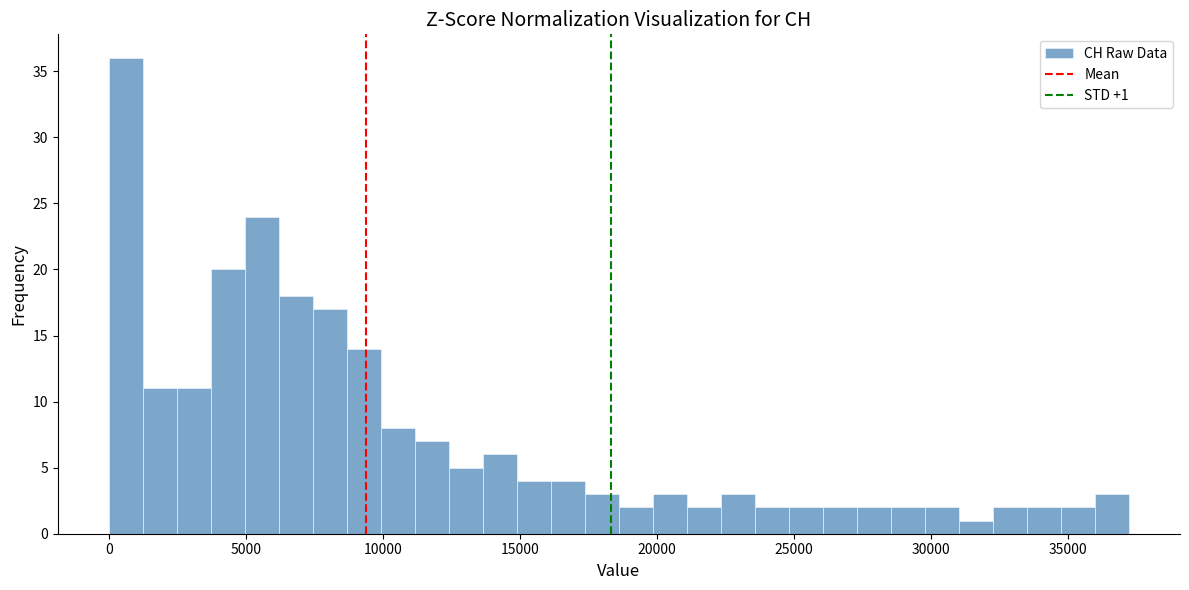

Read against the x-axis, roughly where is the centre of the tallest bar?

500